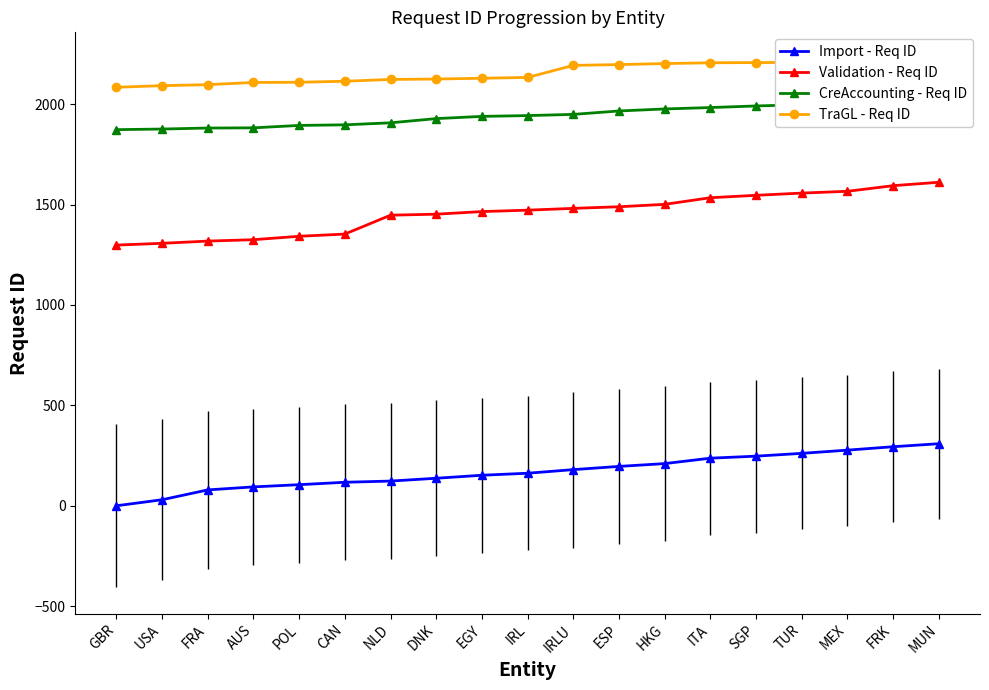

Which series has the largest range (max minus min)?

Validation - Req ID